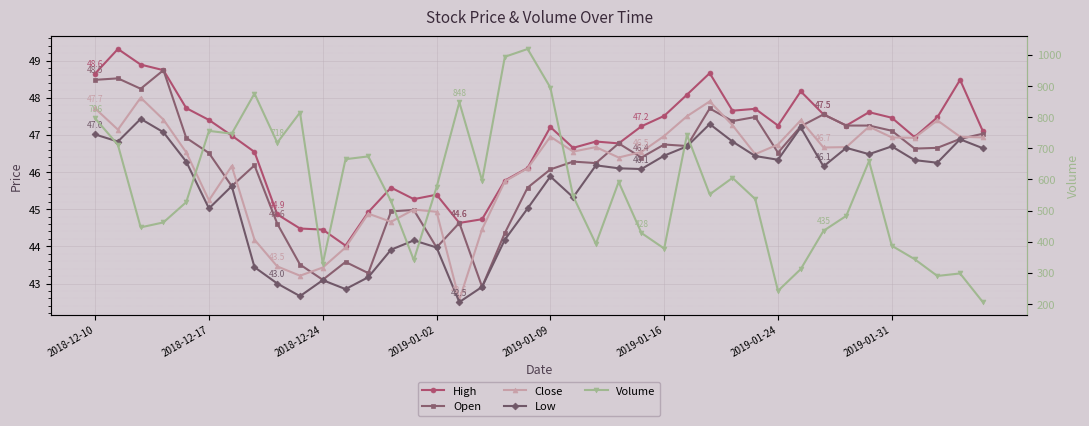

How many categories are shown in the chart?

40